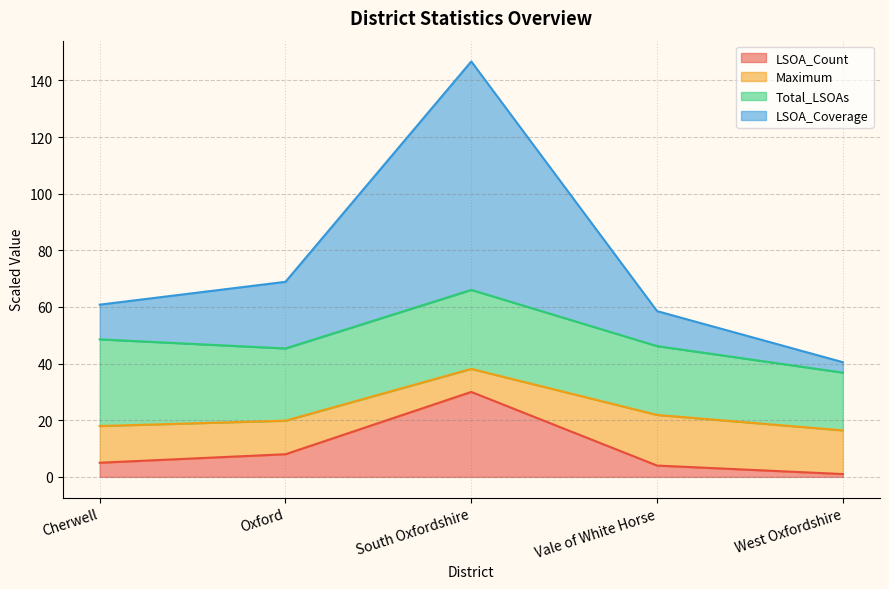

What is the difference between the second highest and minimum values in the LSOA_Count series?

7.0